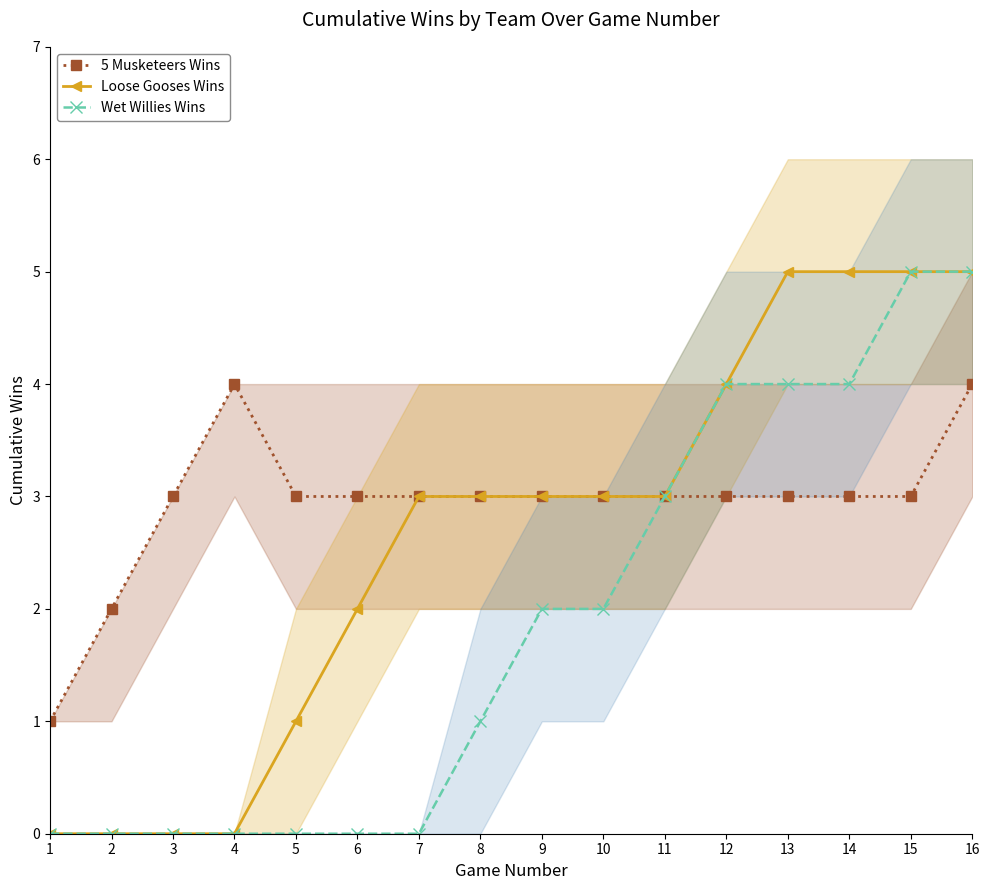

What are all the series names shown in the legend?

5 Musketeers Wins, Loose Gooses Wins, Wet Willies Wins